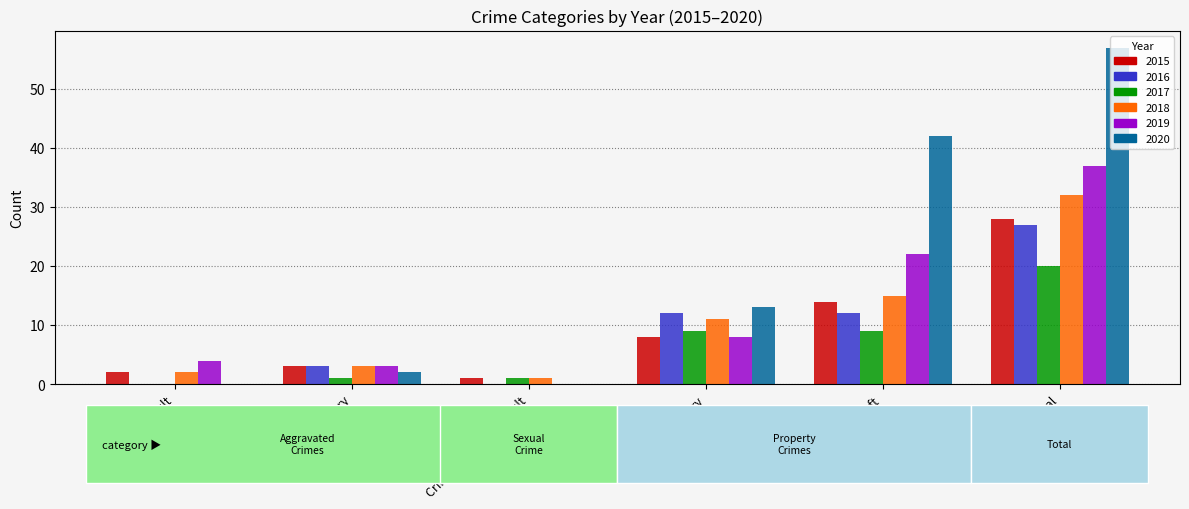

Count the number of categories in the chart.

6